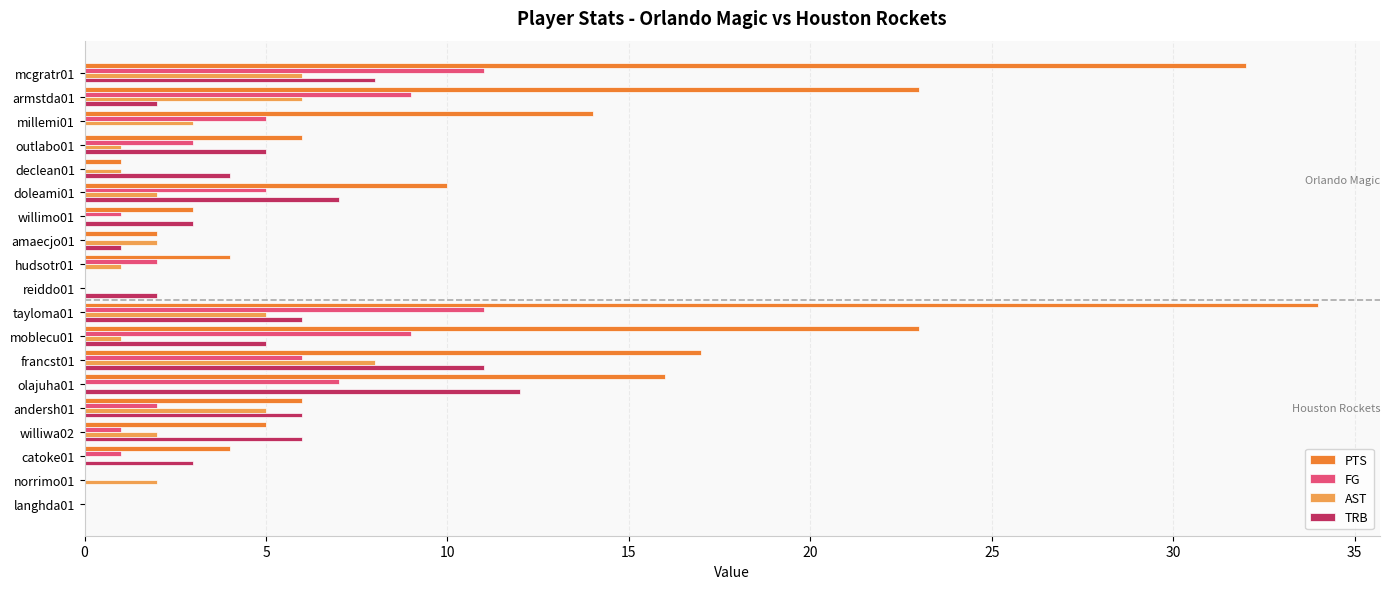

True or false: FG has a value of 1 at willimo01.

True